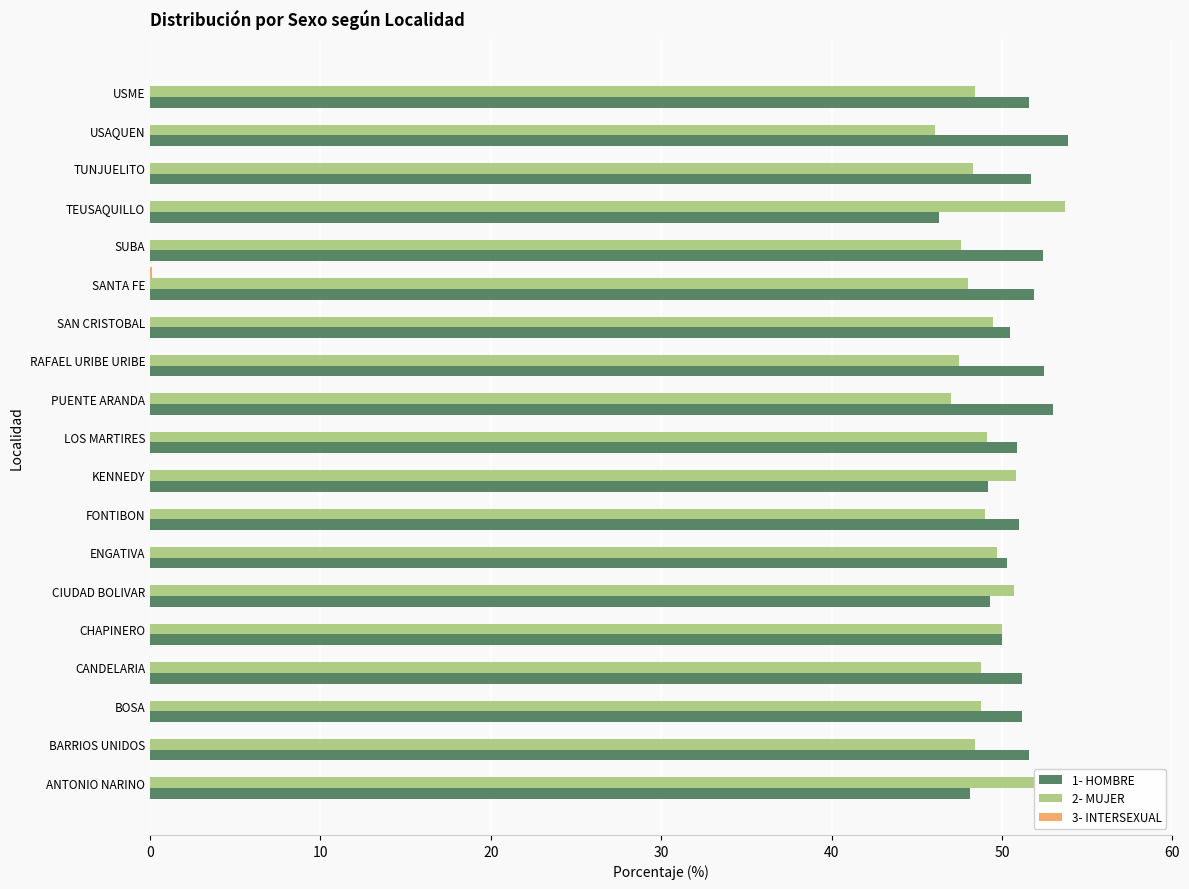

Which category has the highest value in the 2- MUJER series?

TEUSAQUILLO